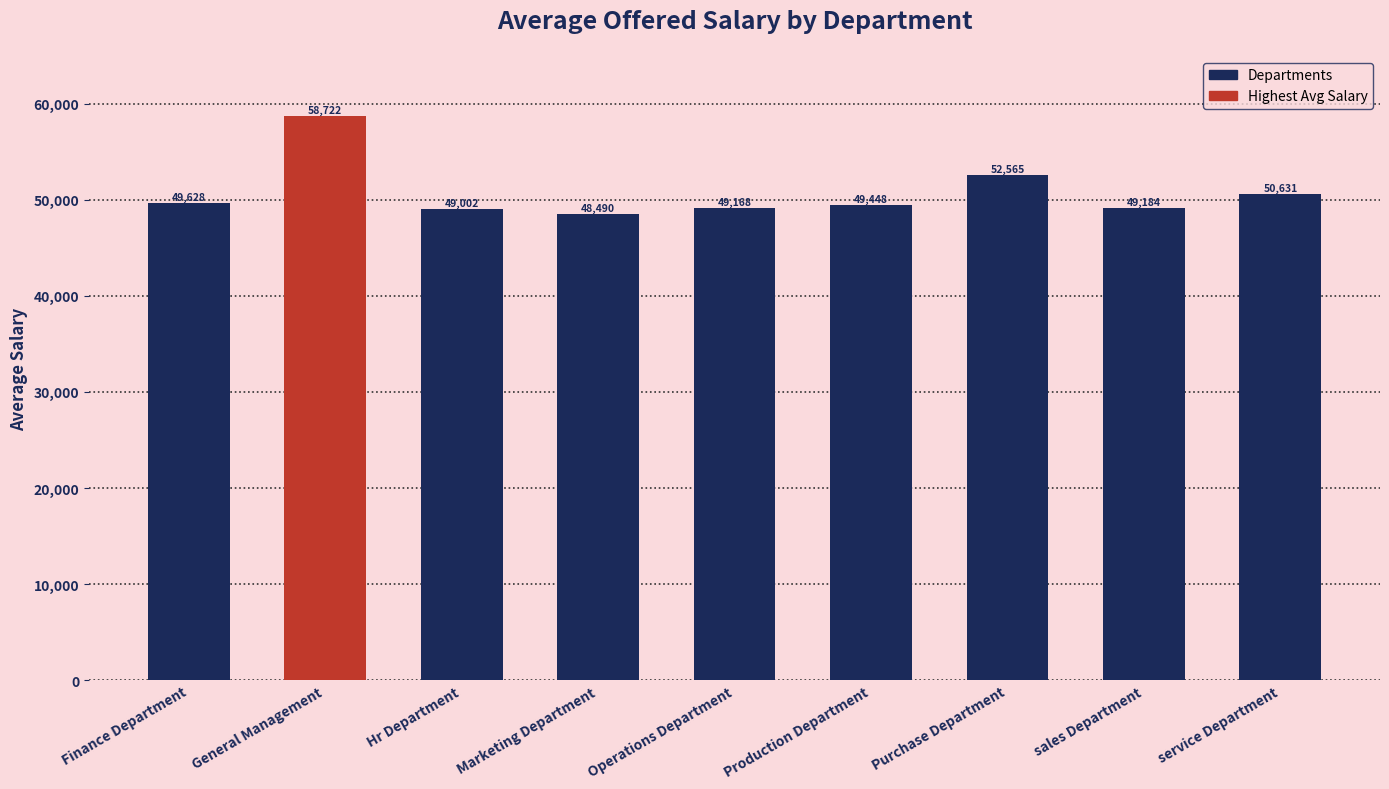

What is the change in value from Finance Department to service Department?

+1003.4